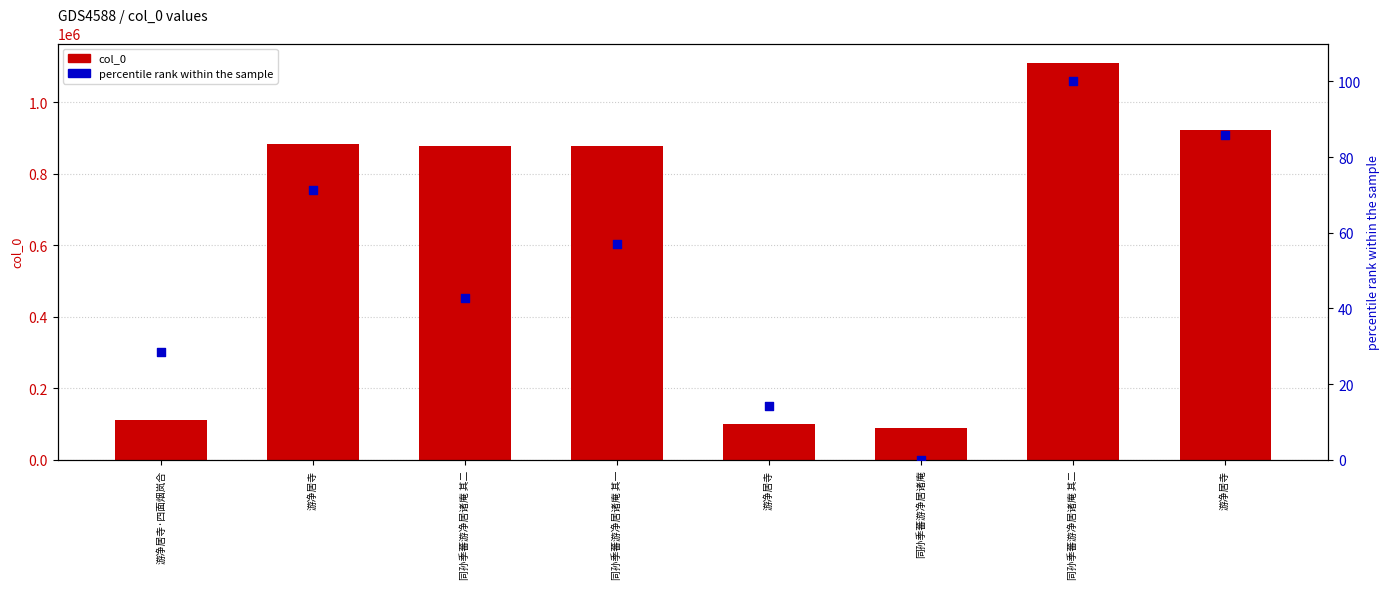

Which series contains the lowest Y value?

percentile rank within the sample